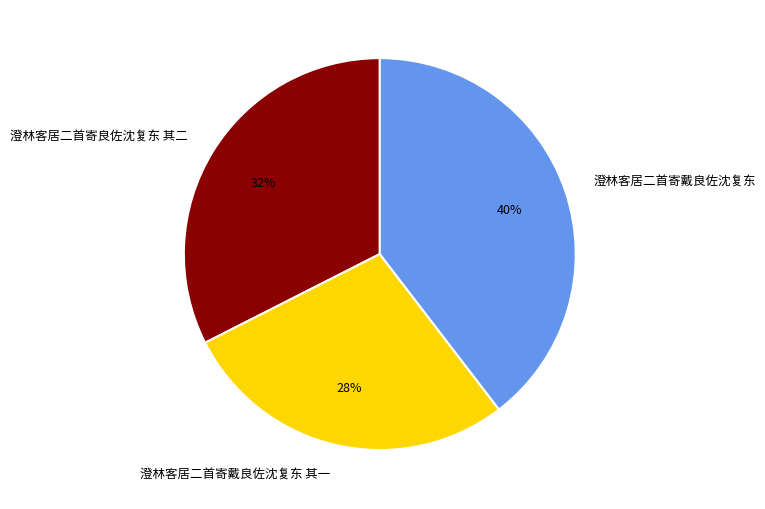

To the nearest percent, what is the average slice percentage?

33%